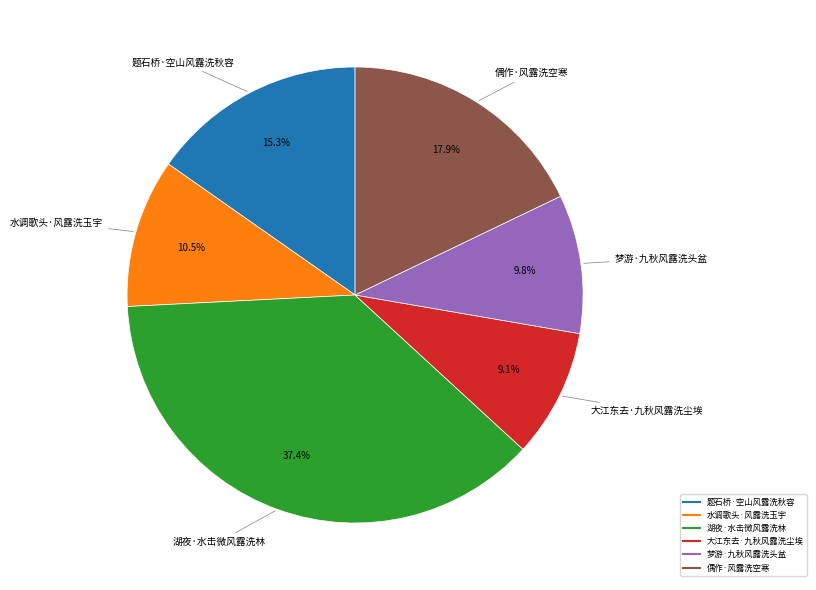

Which slice is the largest?

湖夜·水击微风露洗林